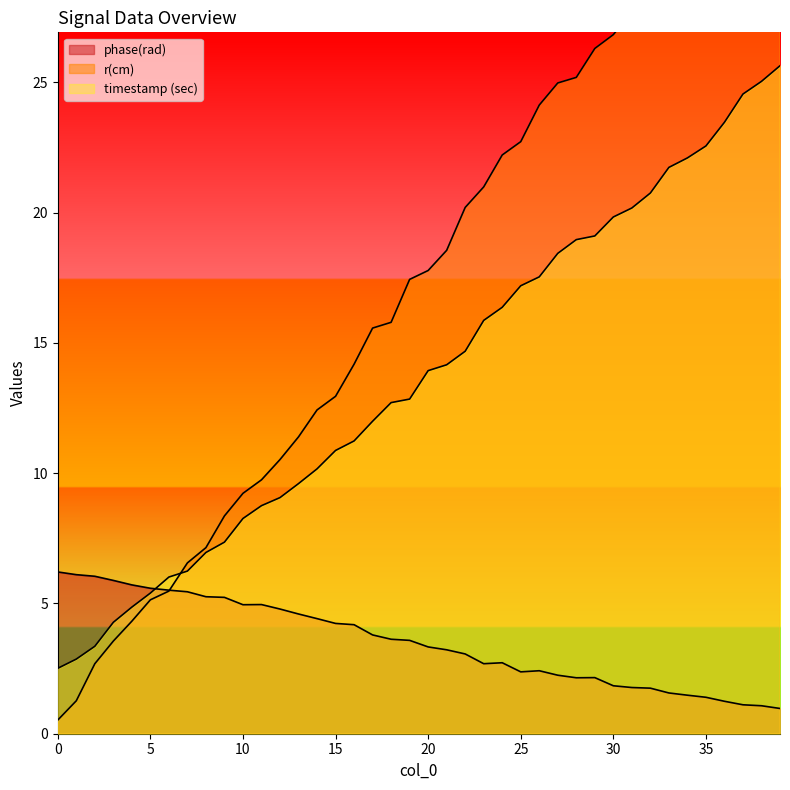

What is the value of the timestamp (sec) point at the 11th from the left?

8.3